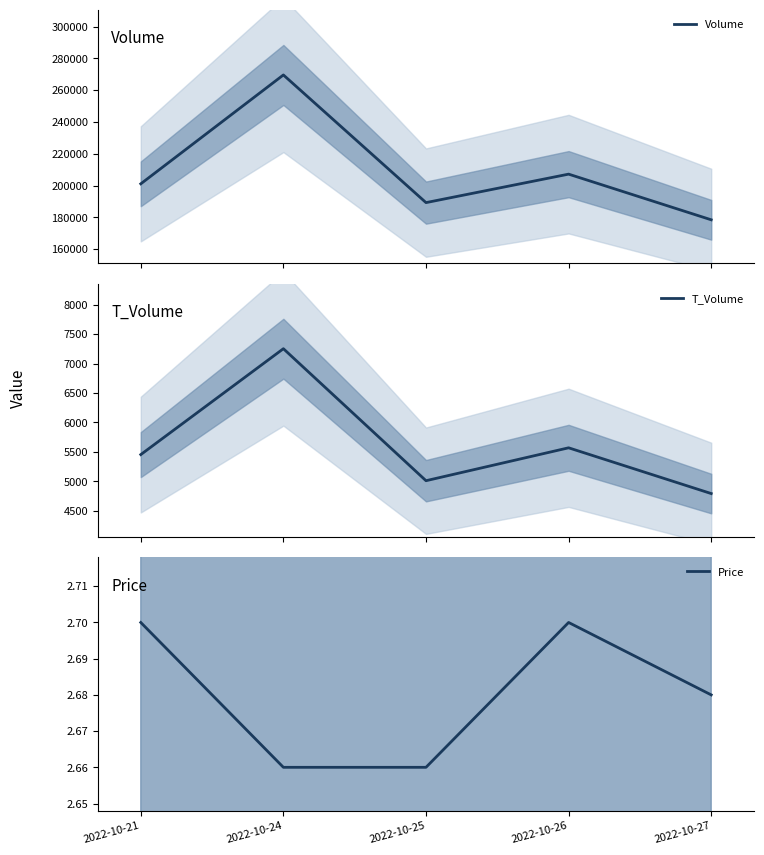

What is the sum of all Price values?

13.4